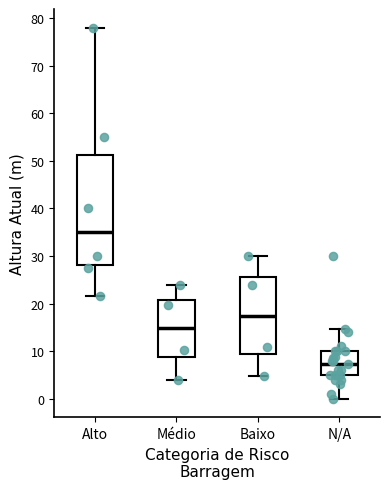

Which box's median line is the lowest?

N/A